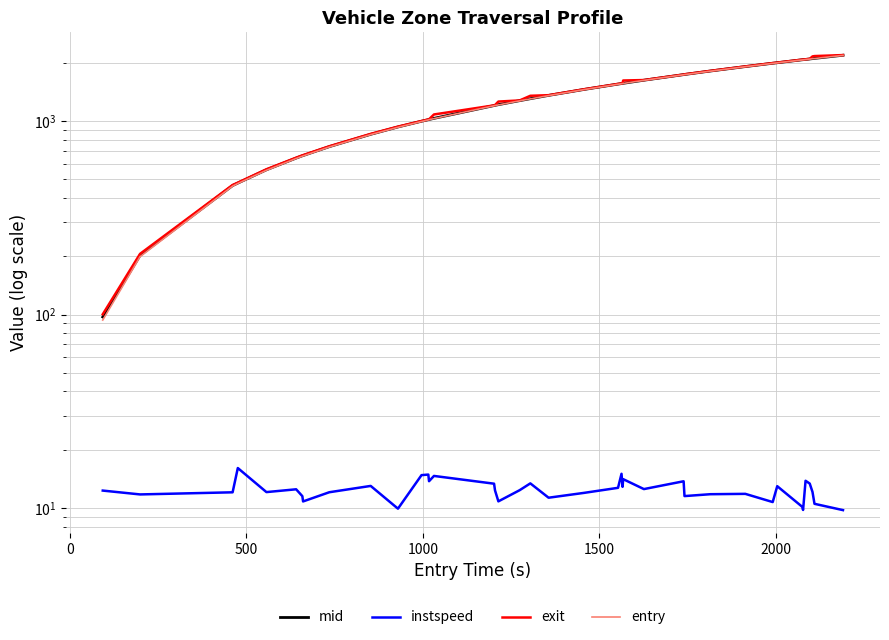

How many categories are shown in the chart?

40